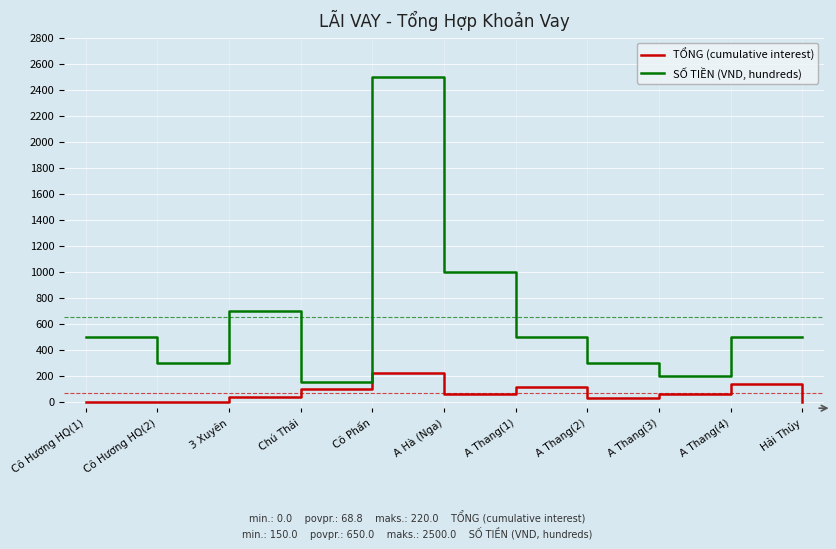

Where is SỐ TIỀN (VND, hundreds) nearest to the value 1325?

A Hà (Nga)